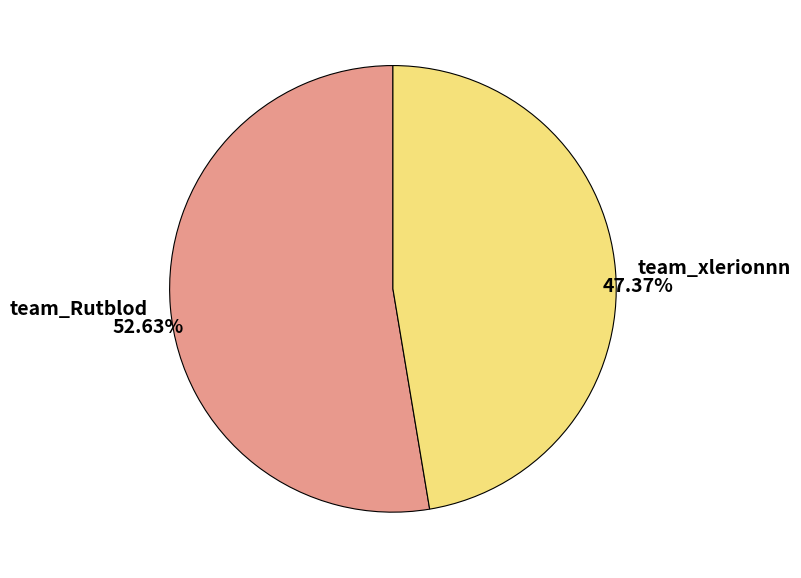

What is the majority slice?

team_Rutblod